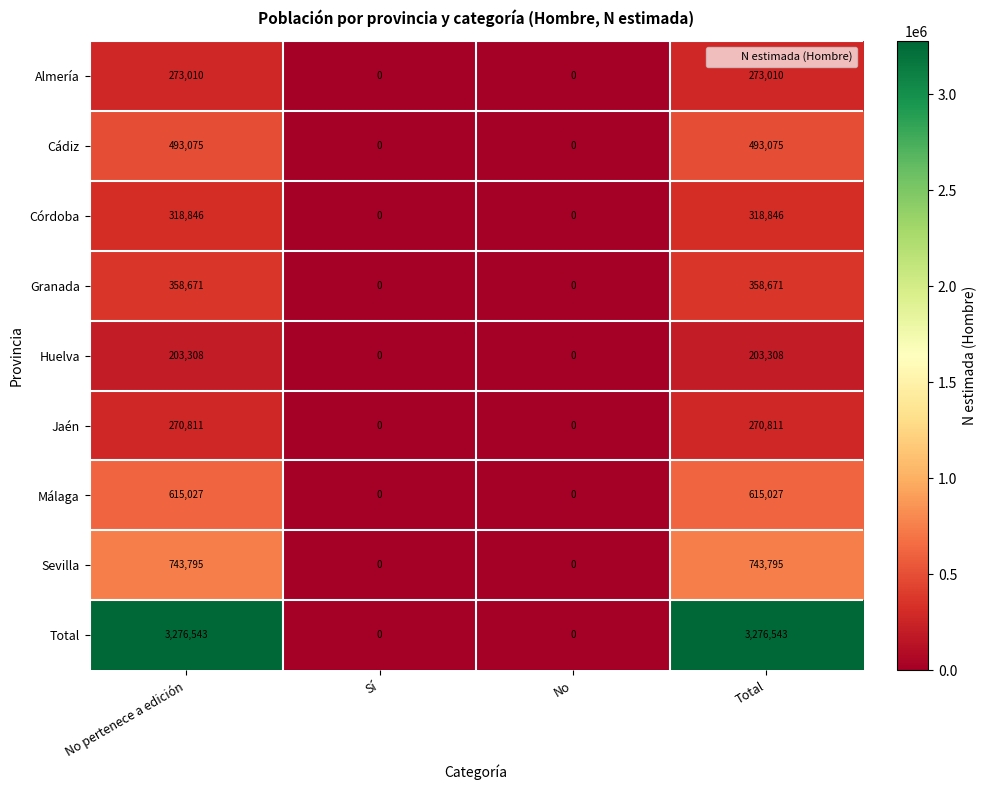

The value of Córdoba at Total is 318846. True or false?

True